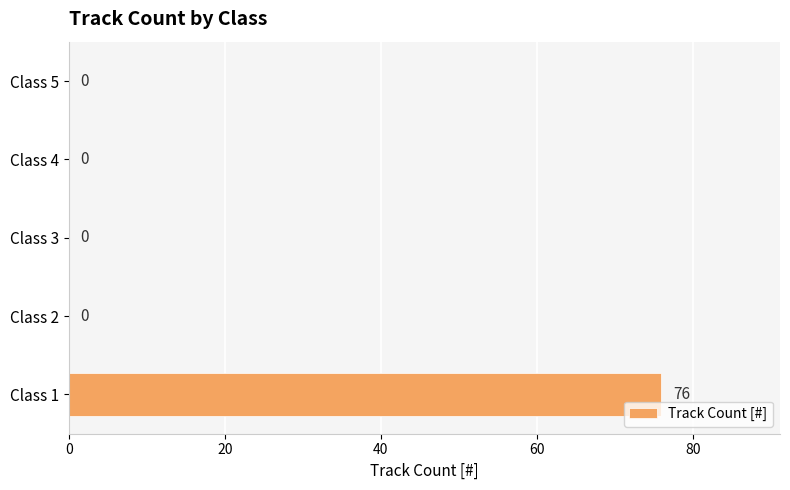

What is the change in value from Class 1 to Class 2?

-76